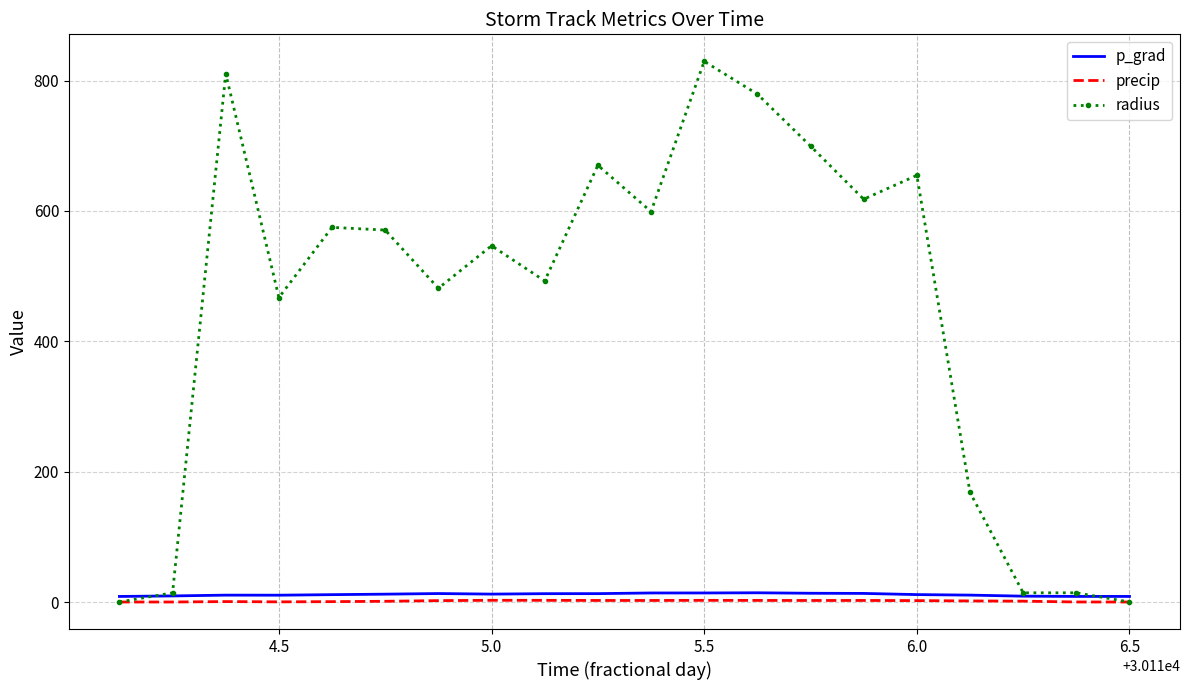

Count the number of data series in this chart.

3